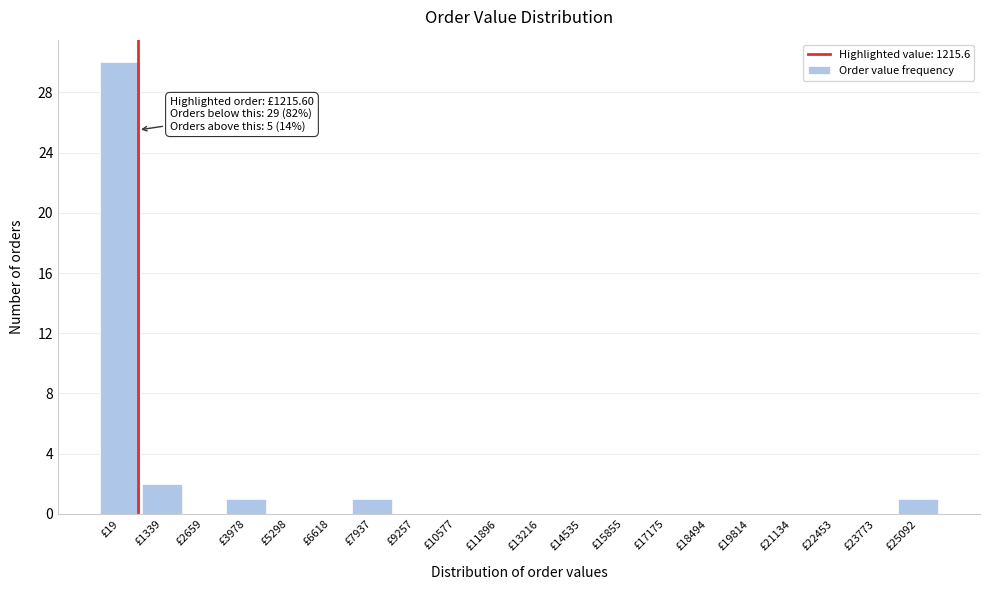

Reading right to left, transcribe all the data shown in this chart.

£25092=1	£23773=0	£22453=0	£21134=0	£19814=0	£18494=0	£17175=0	£15855=0	£14535=0	£13216=0	£11896=0	£10577=0	£9257=0	£7937=1	£6618=0	£5298=0	£3978=1	£2659=0	£1339=2	£19=30